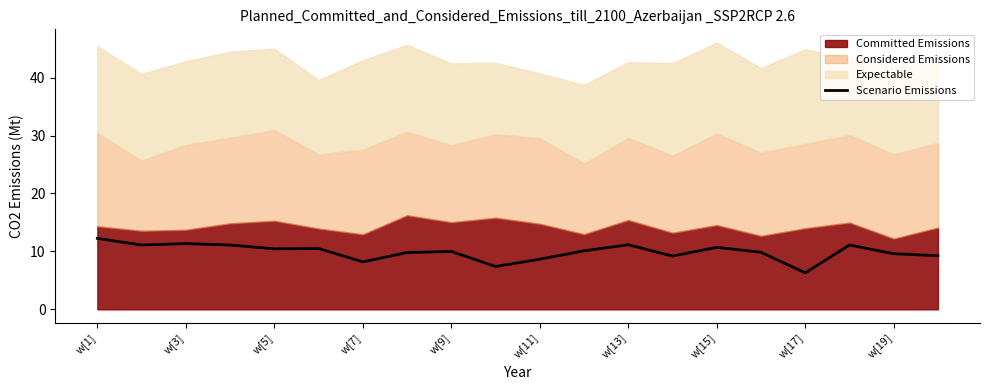

Between w[1] and 19, which is larger?

w[1]